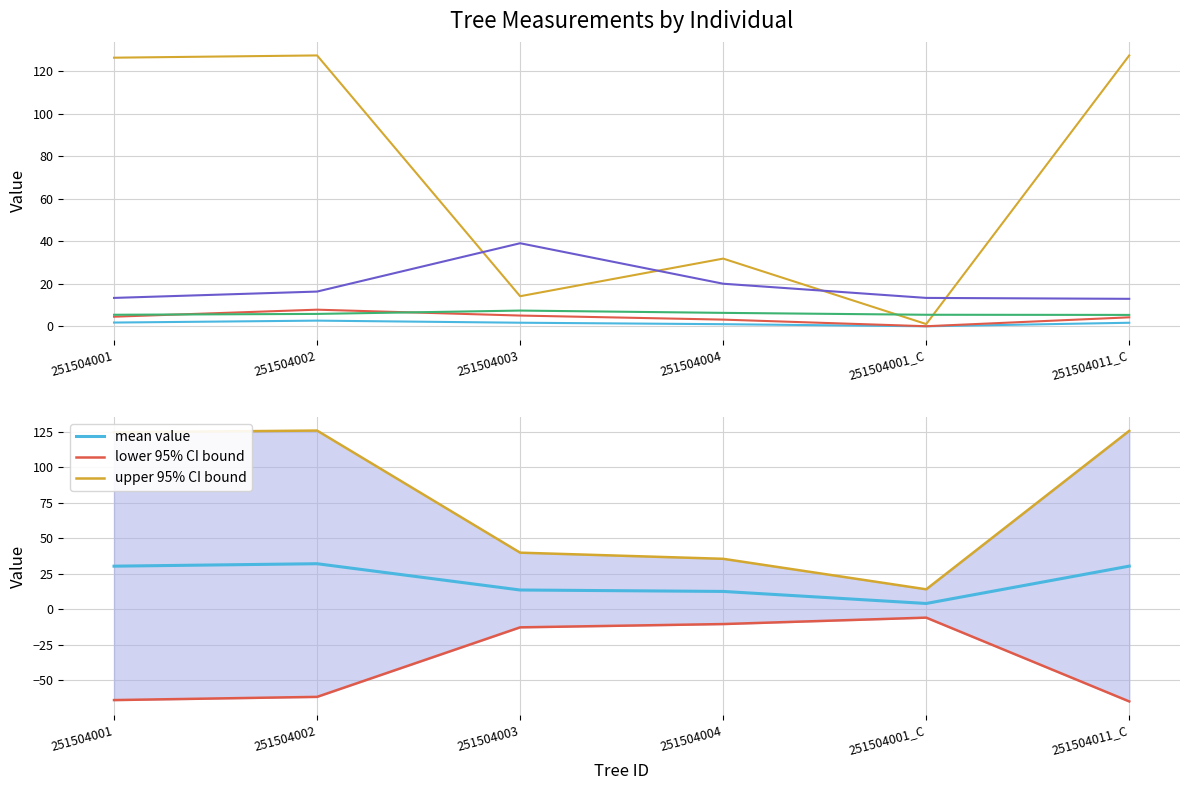

True or false: dbh has a value of 11.3 at 251504002.

False